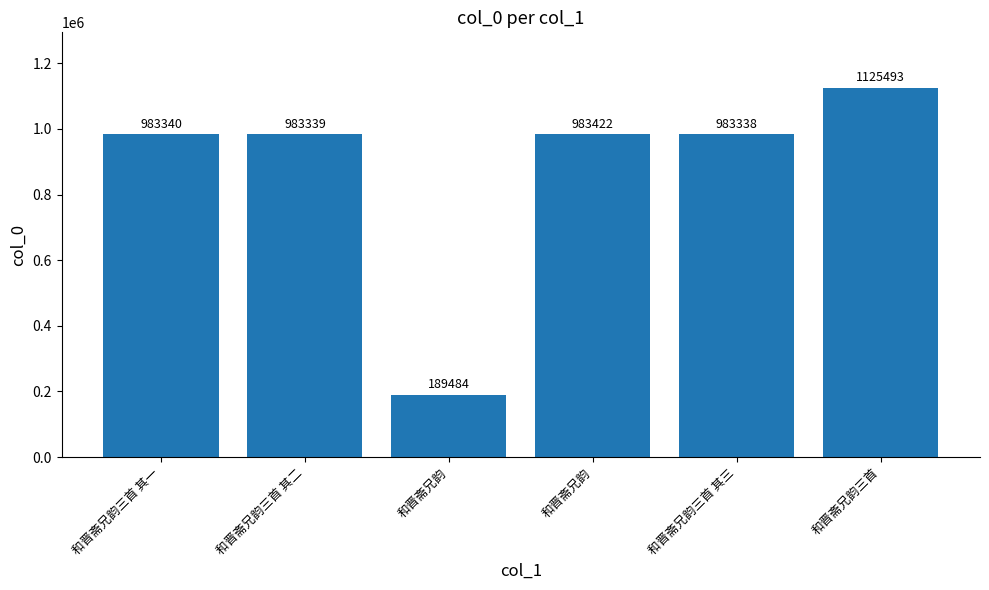

Does the chart contain any negative values?

No